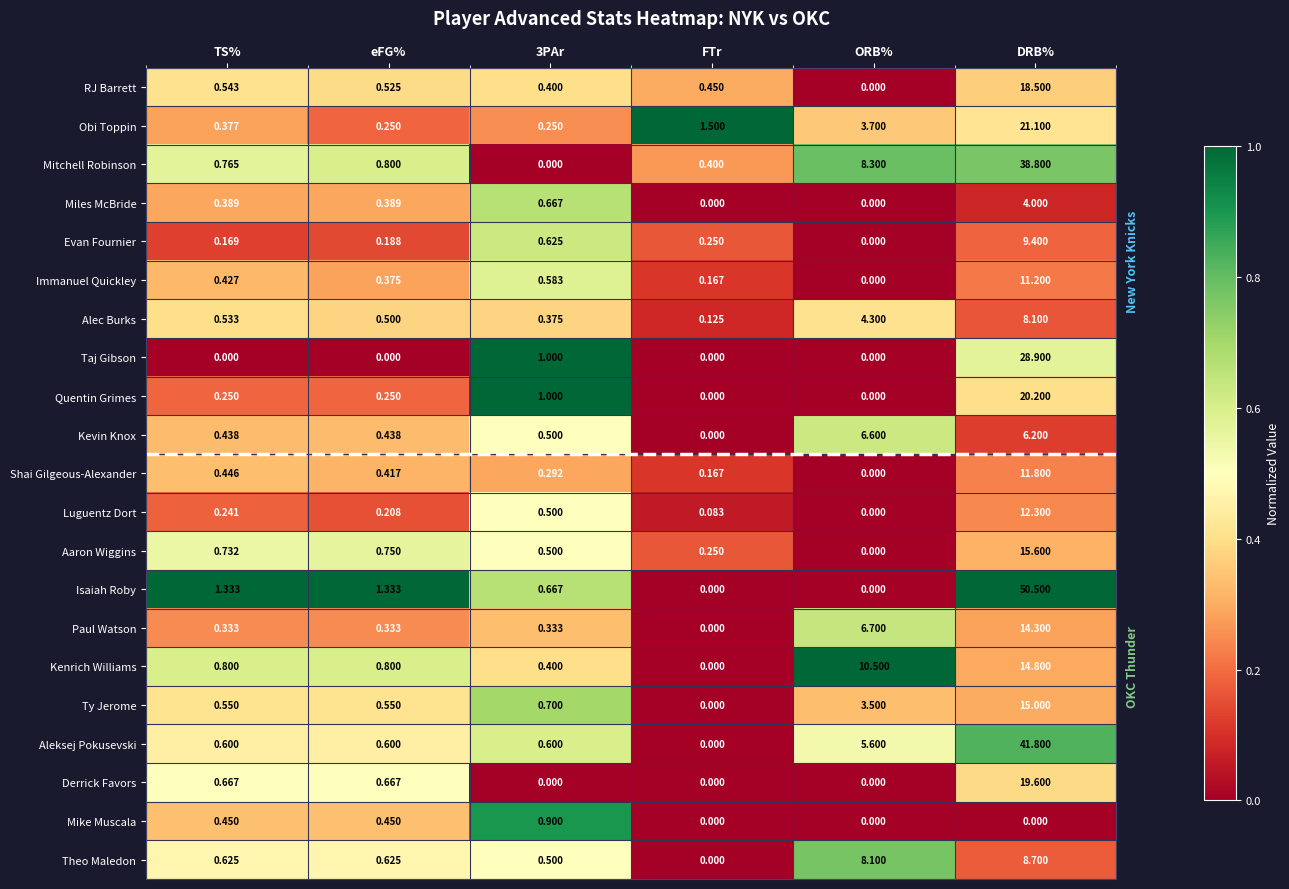

Which category has the highest value in the Derrick Favors series?

DRB%